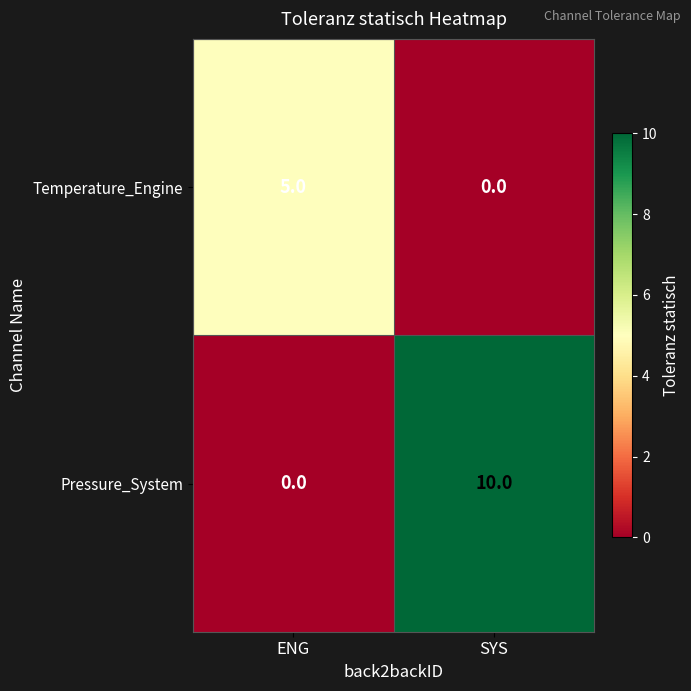

What is the average value of the Pressure_System series?

5